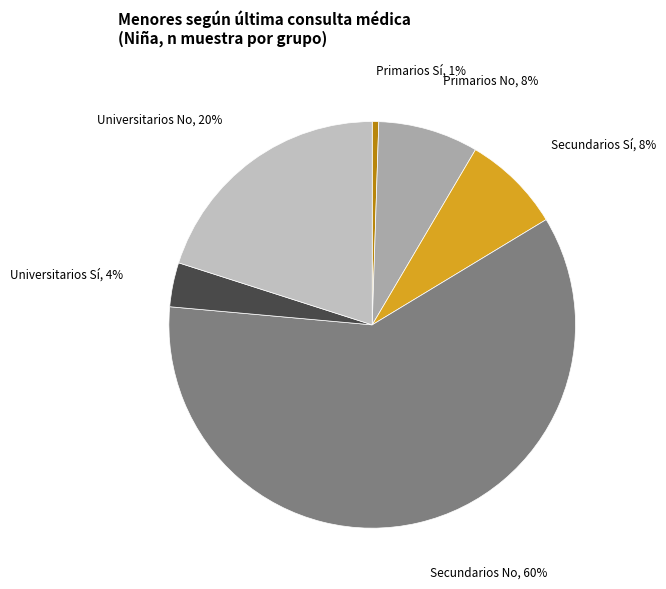

Count the number of slices in the pie.

6